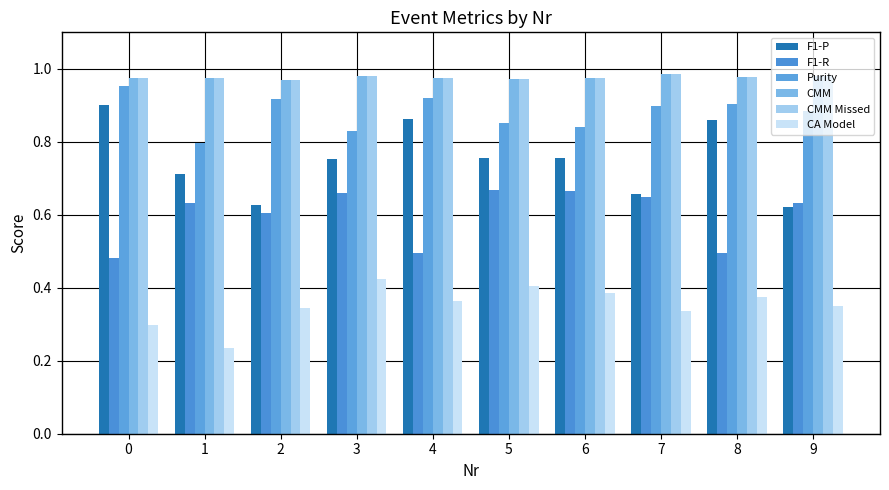

How many data points does each series have?

10